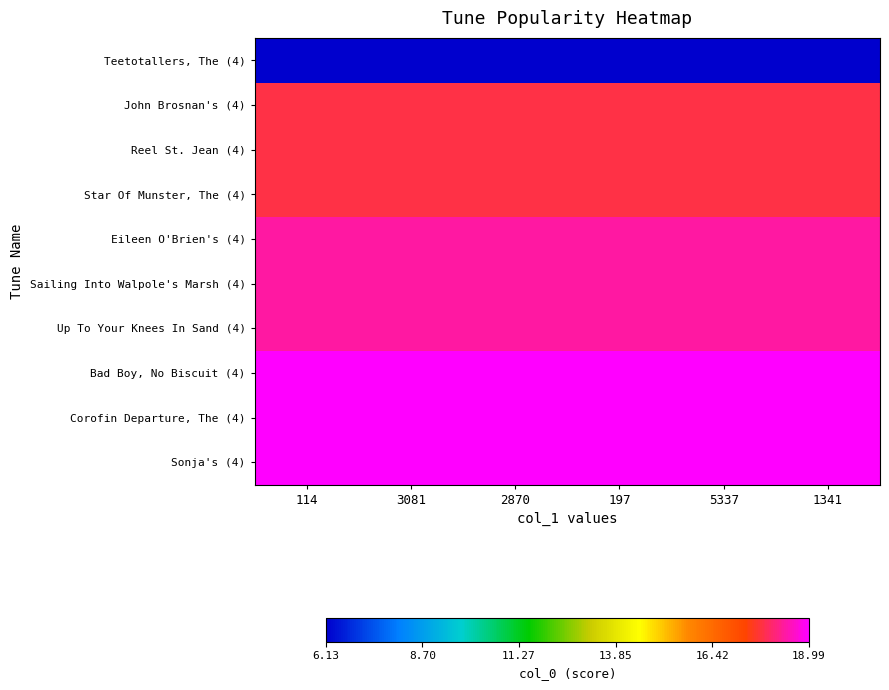

What is the total value across all series at 3081?

171.6